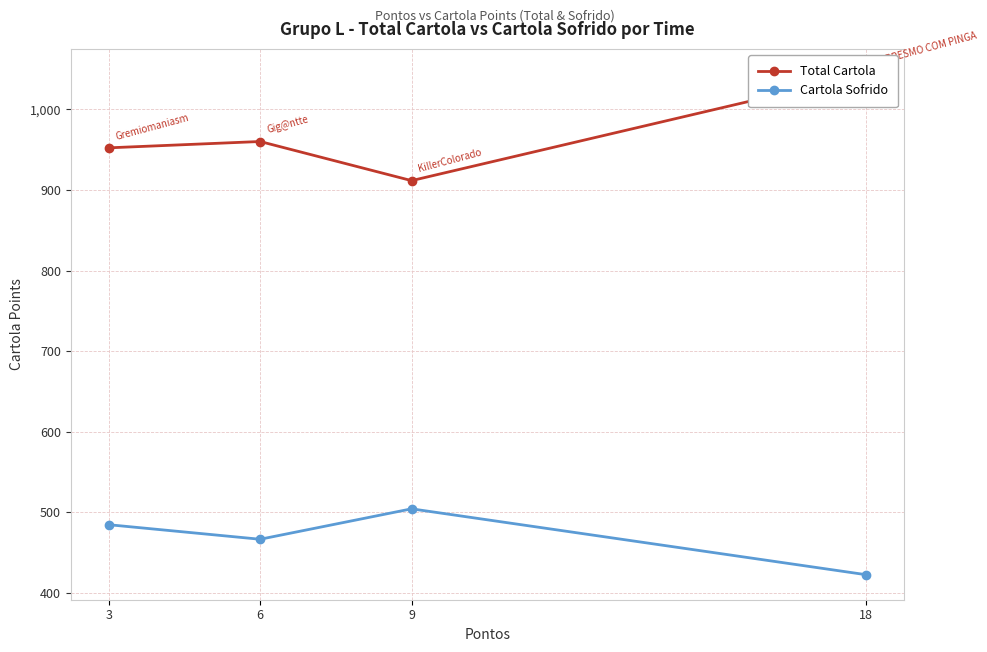

Which series has the largest total across all categories?

Total Cartola